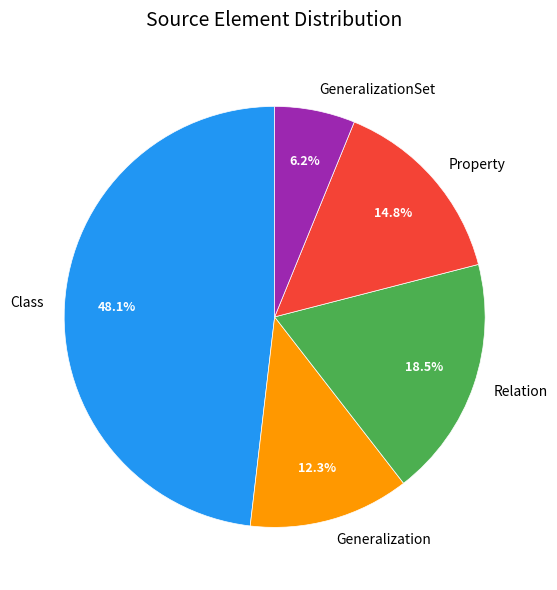

What percentage do Relation and GeneralizationSet together represent?

24.7%